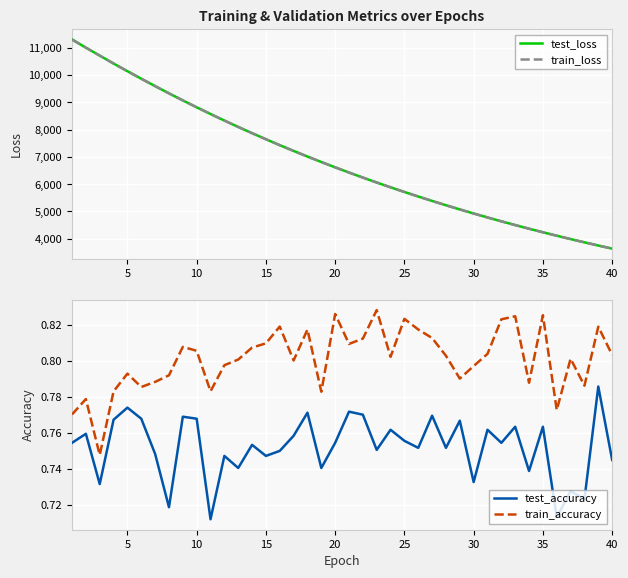

At how many categories does at least one series exceed 7412?

16